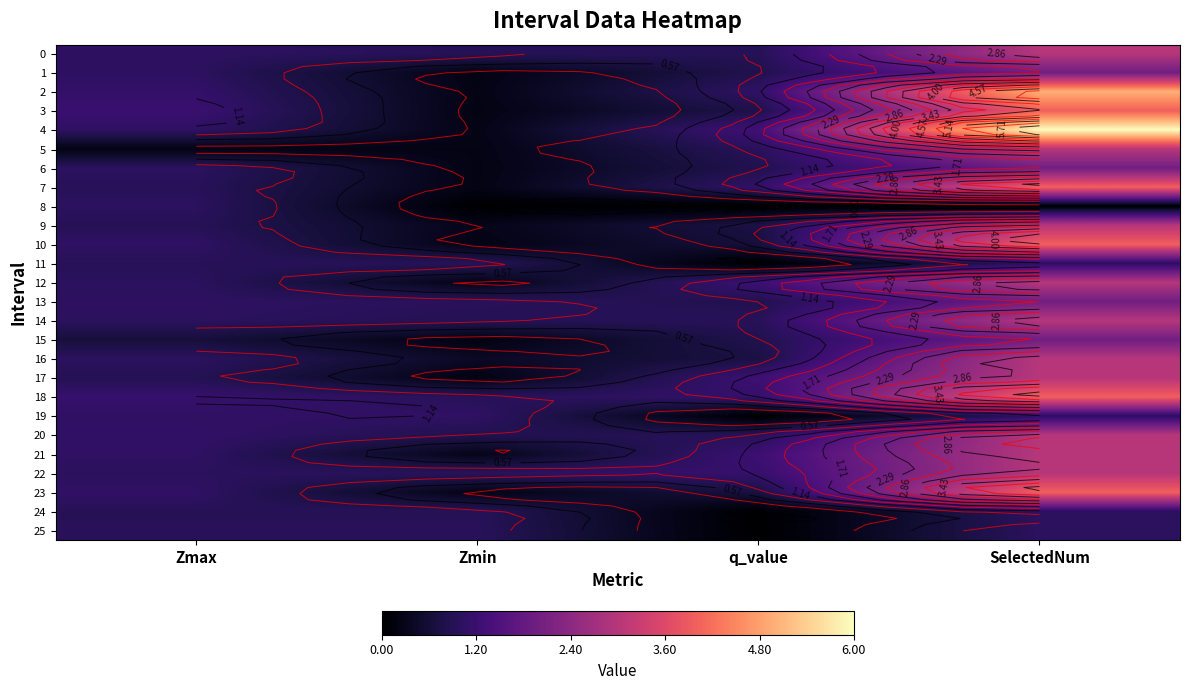

Count the number of categories in the chart.

4